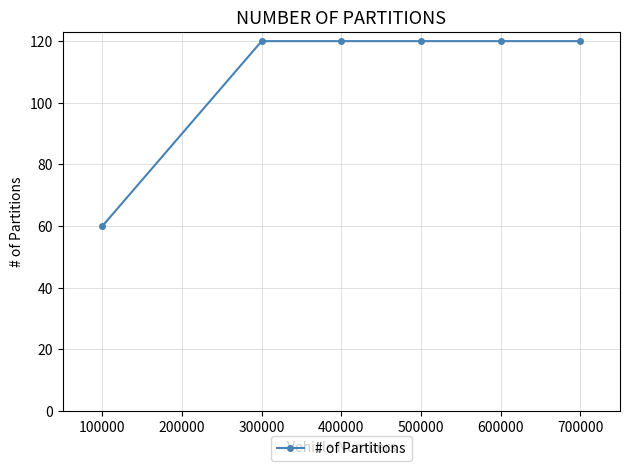

Reading left to right, what are all the values shown in this chart?

60	120	120	120	120	120